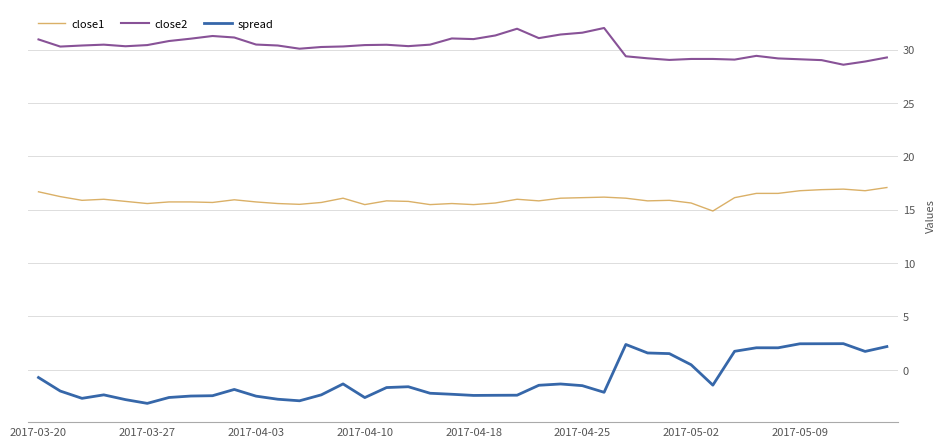

What is the sum of all spread values?

-36.9